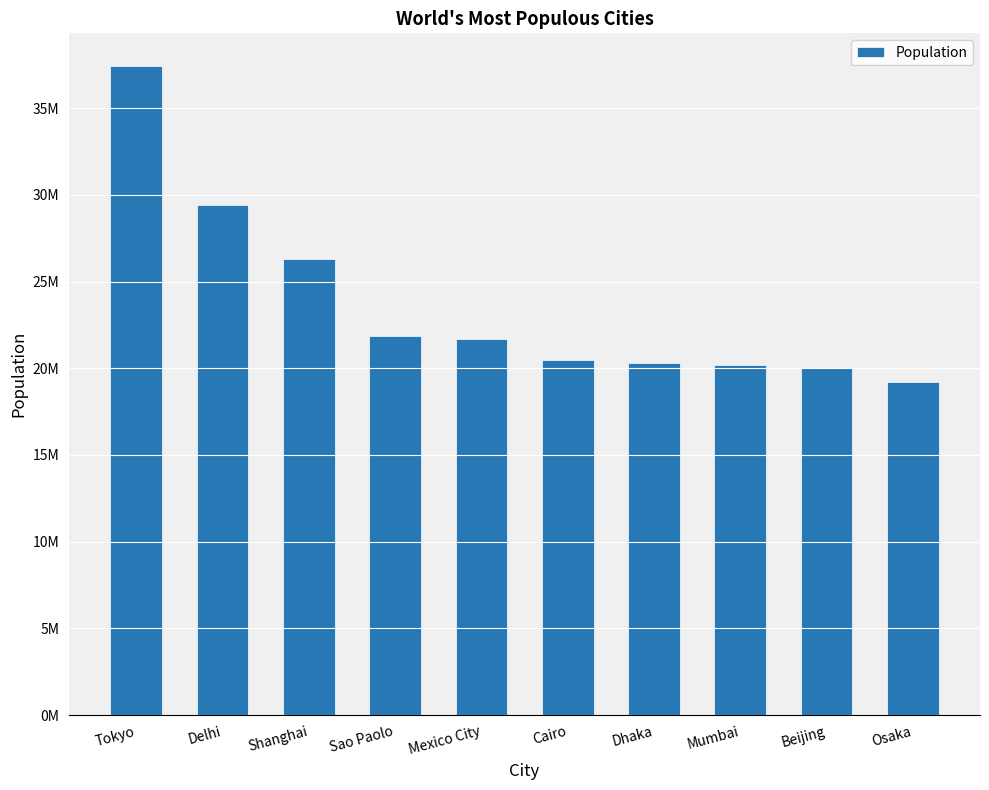

Does the chart contain any negative values?

No